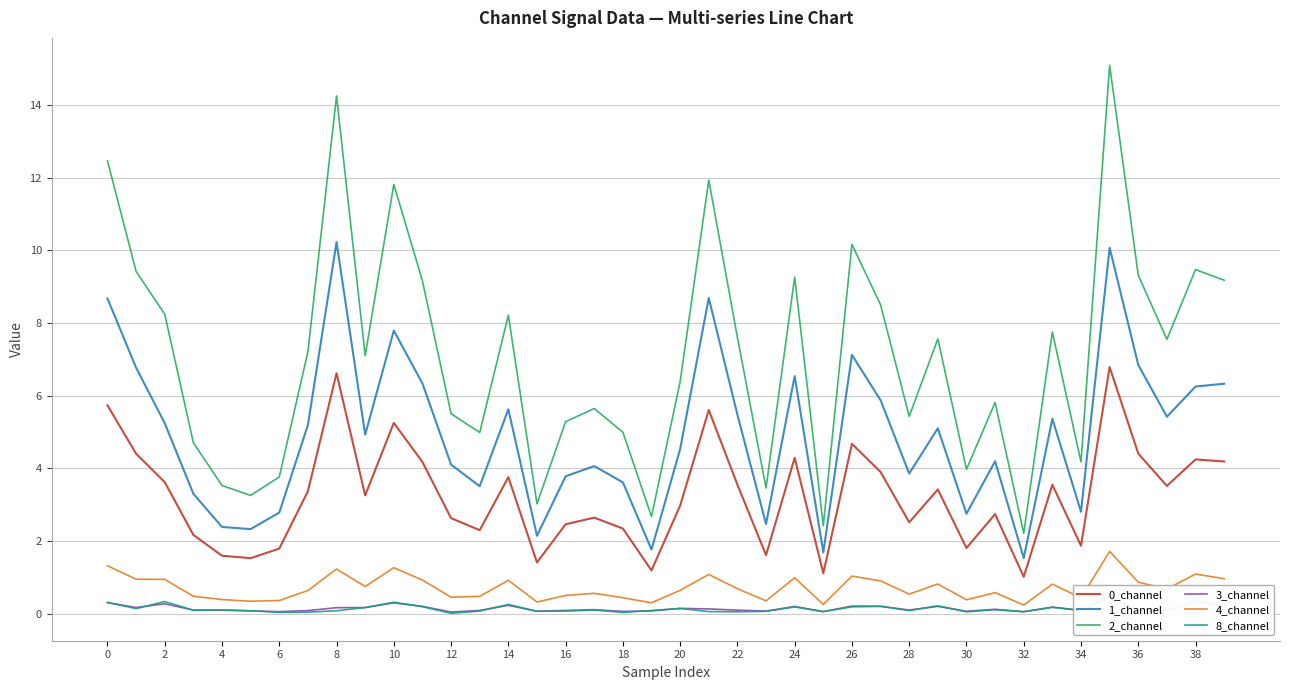

At which label is 0_channel closest to 3?

20